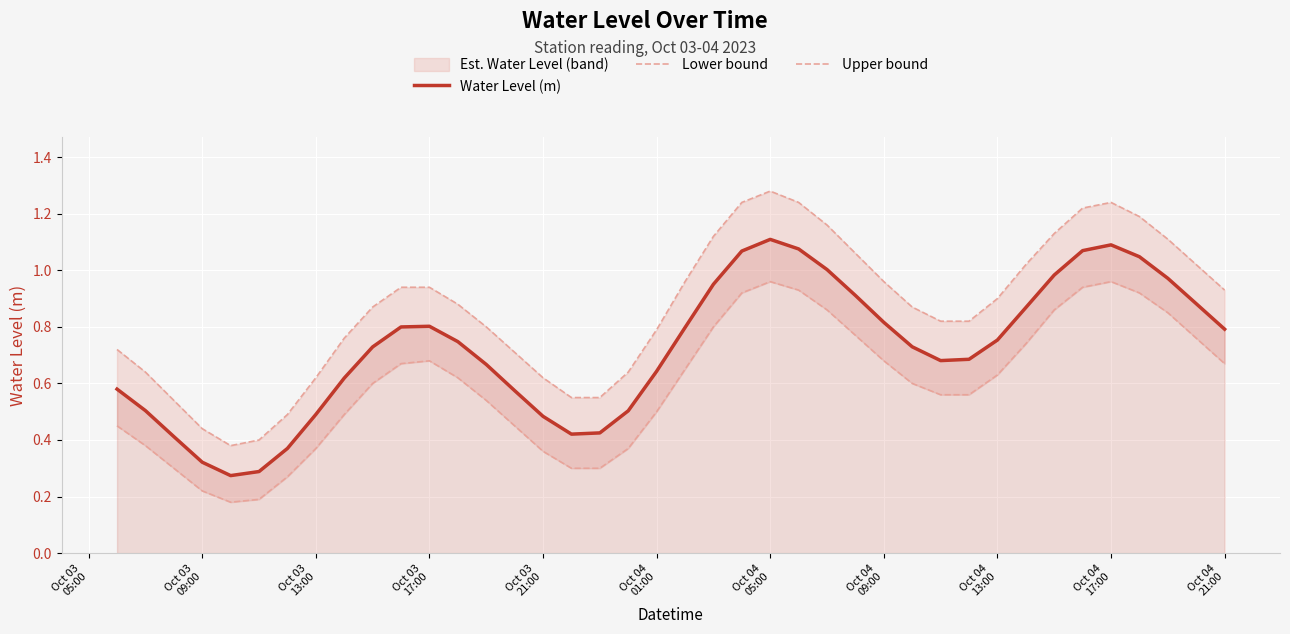

What value does the Lower bound series have at Oct 04 01:00?

0.5